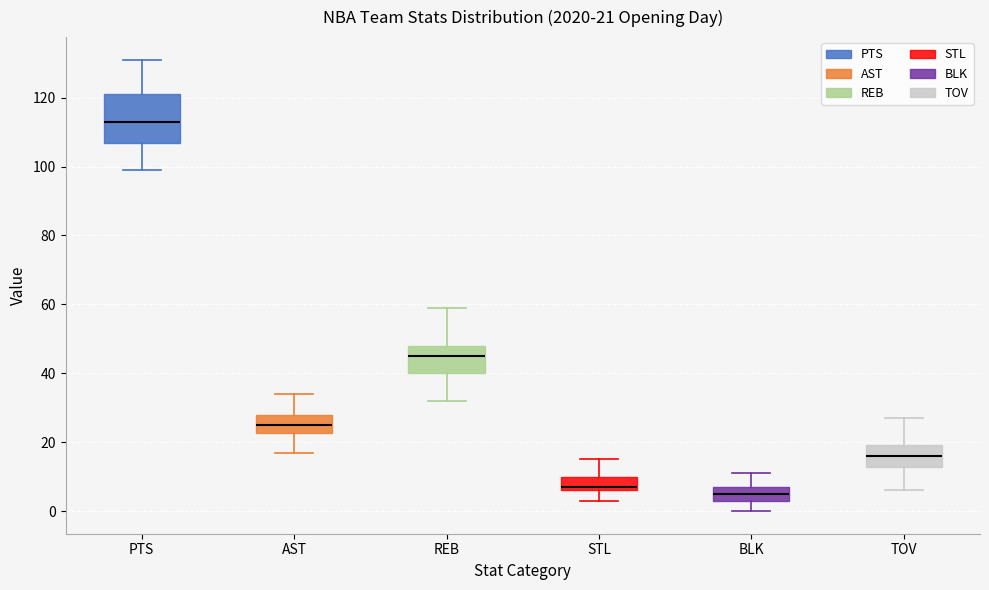

Which box has the highest median line?

PTS